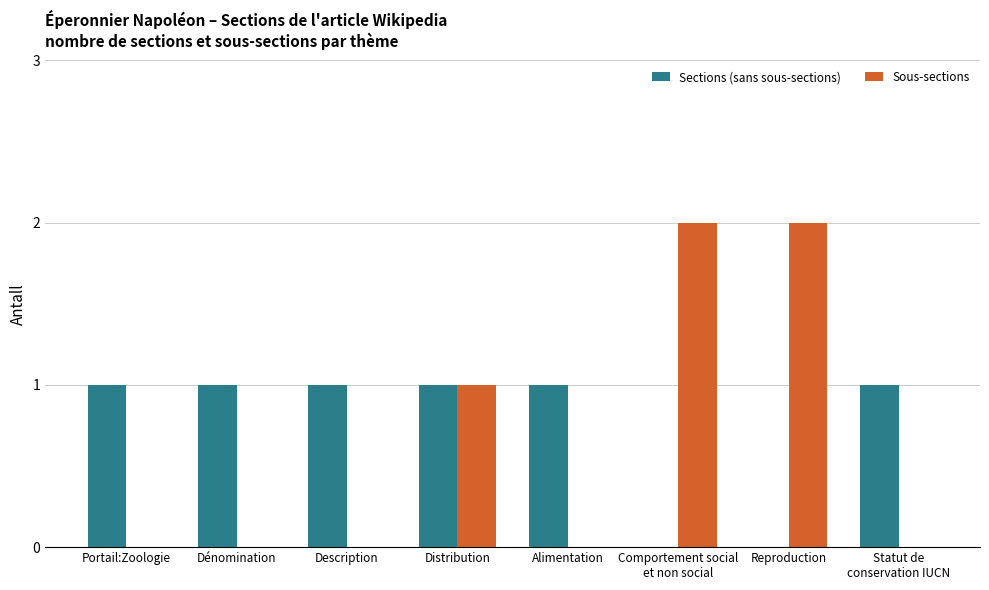

What is the total value across all series at Statut de
conservation IUCN?

1